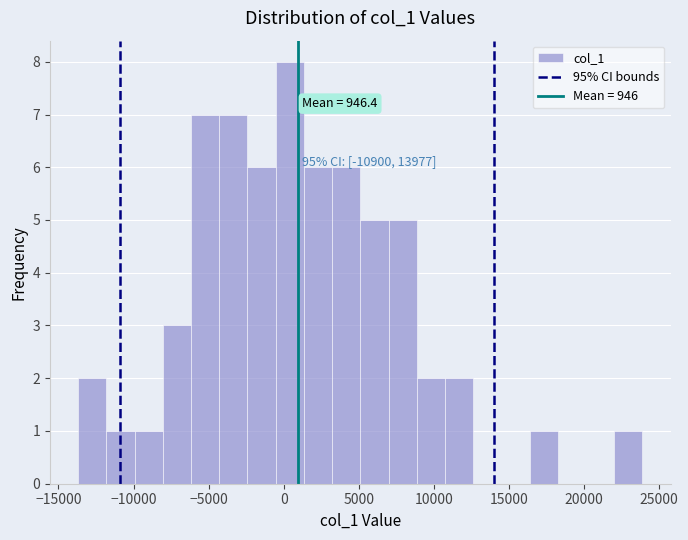

Around what value on the x-axis is the tallest bar? Give the approximate position of its centre, as read against the axis.

500